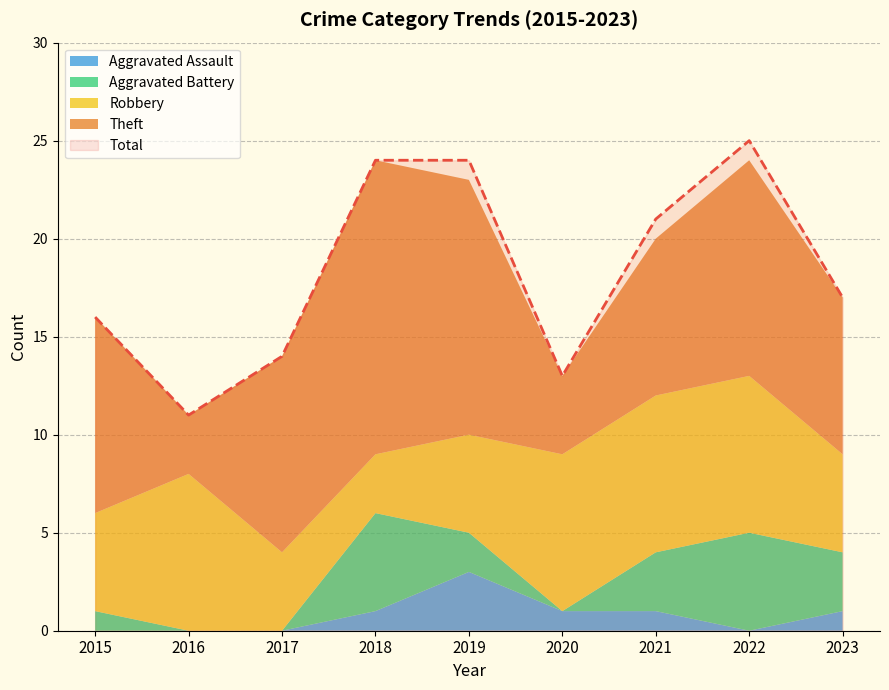

The value of Robbery at 2016 is 11. True or false?

False